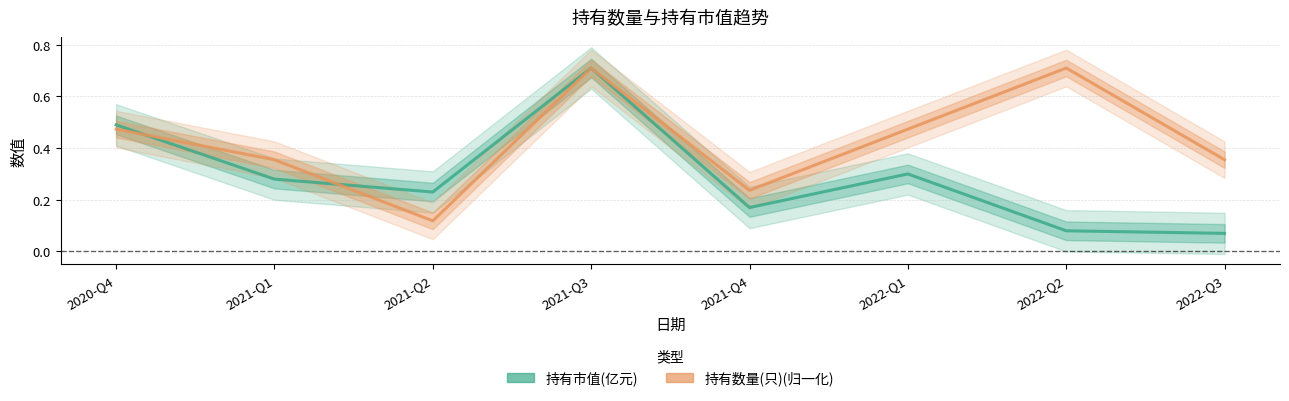

Does the chart have visible grid lines?

Yes